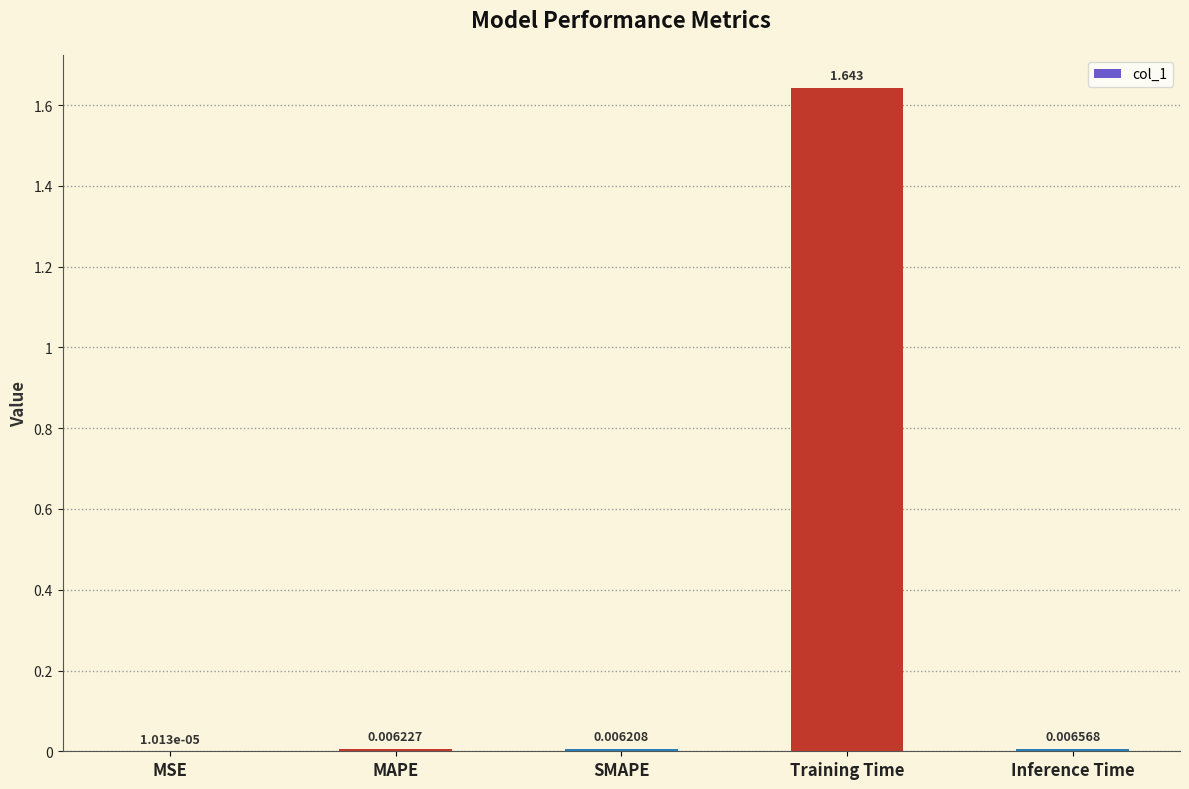

At which category does the chart reach its peak across all series?

Training Time